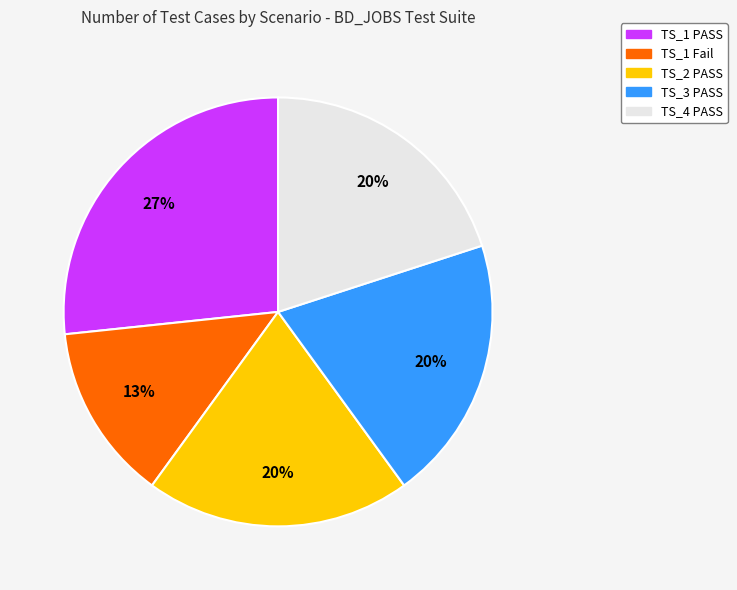

Is there a majority slice in this chart?

No